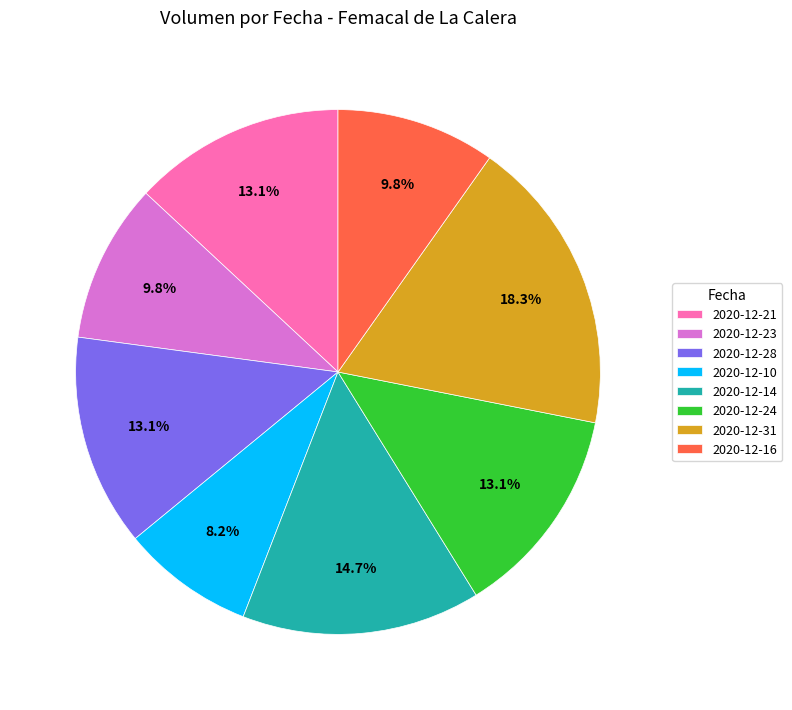

To the nearest percent, what is the difference between the largest and smallest slice percentages?

10%